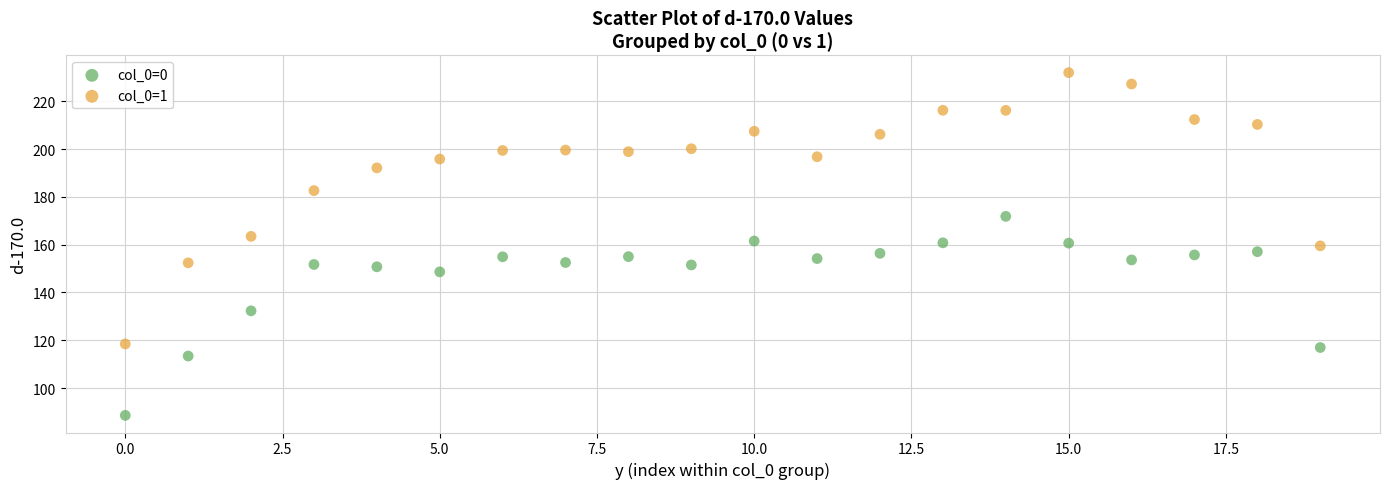

In the col_0=0 series, what Y value is closest to 130?

132.3